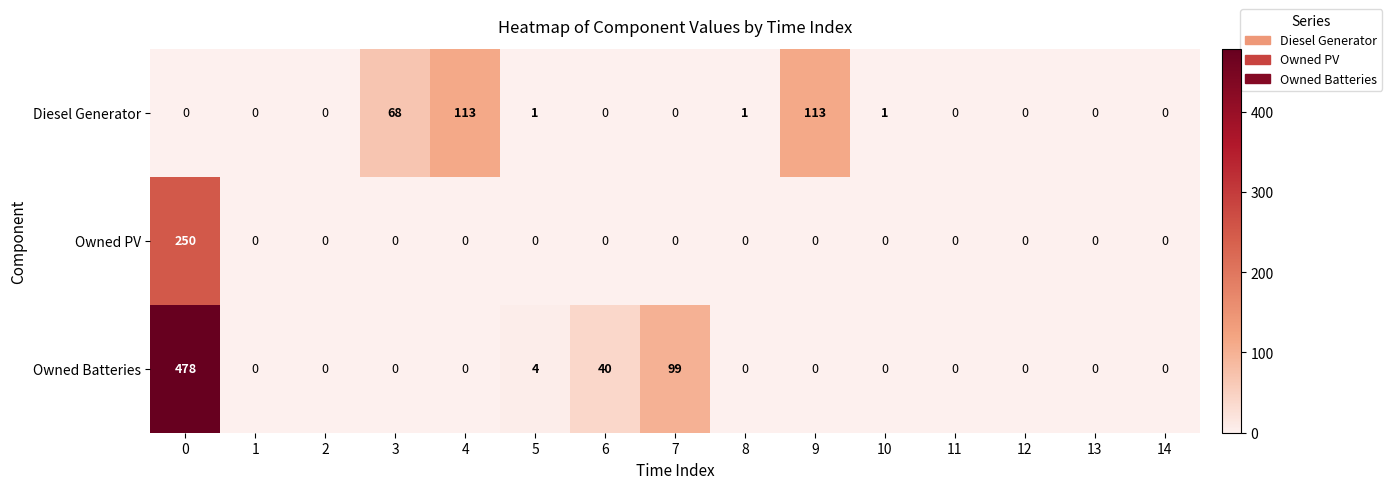

Between 7 and 11, which series saw the biggest shift?

Owned Batteries